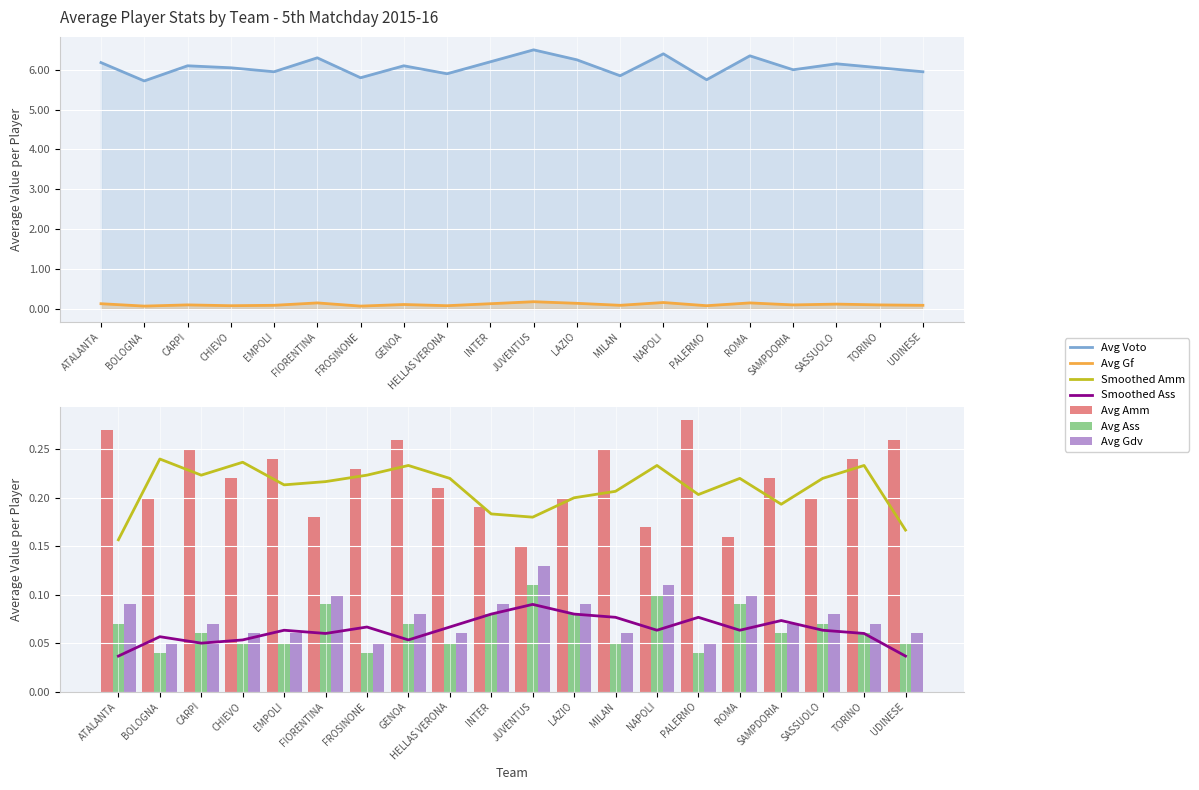

What is the total value across all series at CHIEVO?

6.5